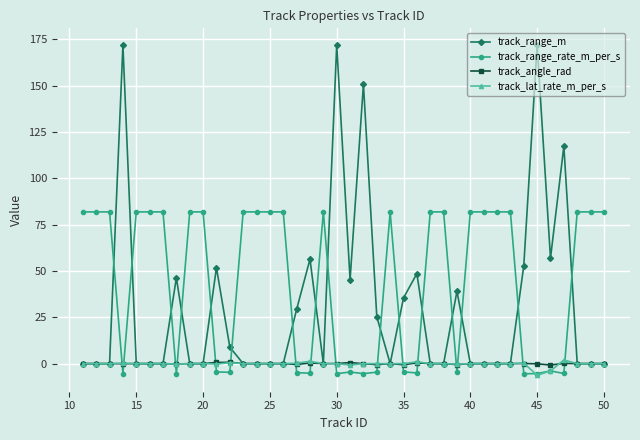

Does the chart display data point markers on the line(s)?

Yes